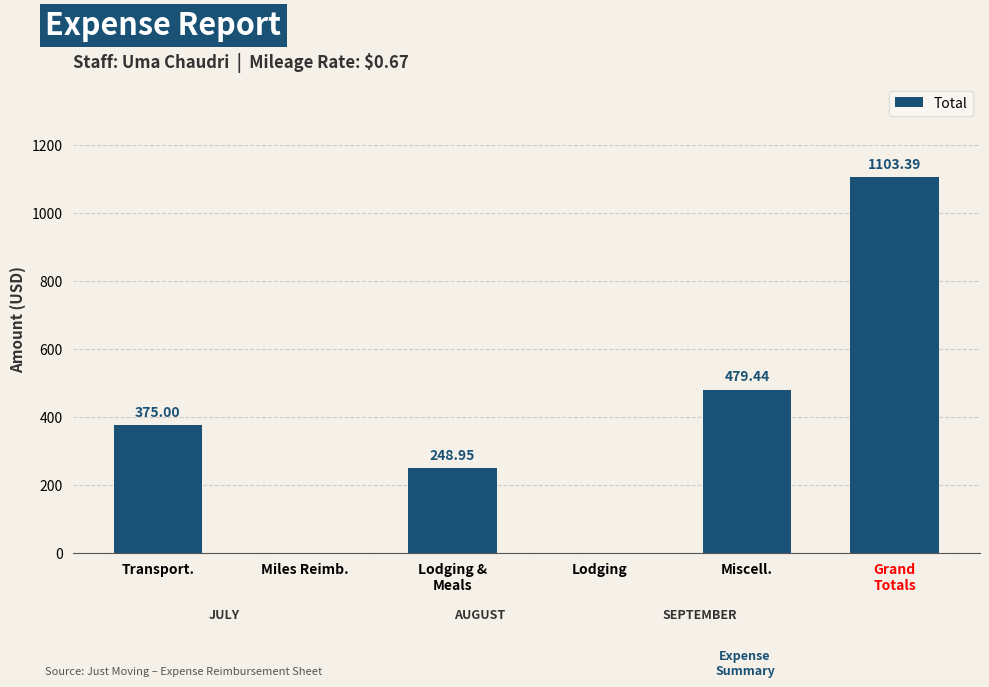

What is the sum of all values?

2206.8